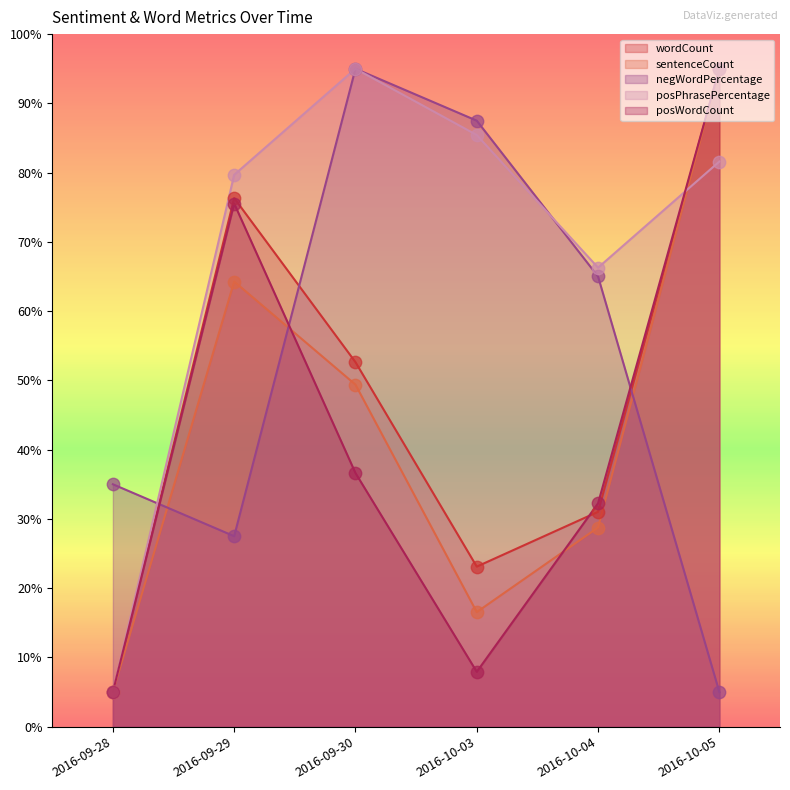

At how many categories does at least one series exceed 82?

3